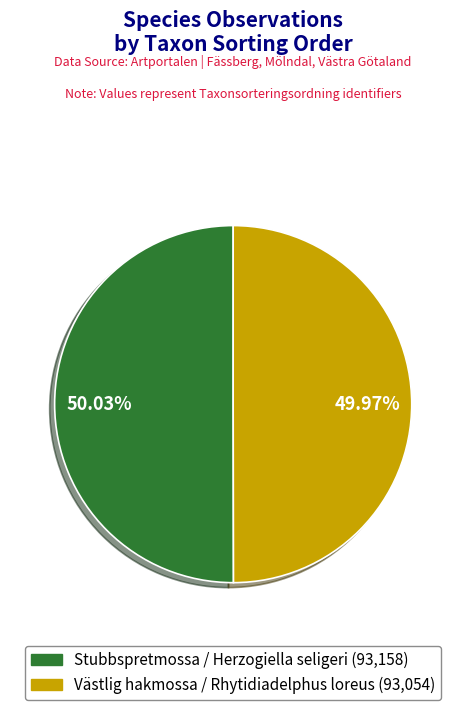

Is there a majority slice in this chart?

Yes